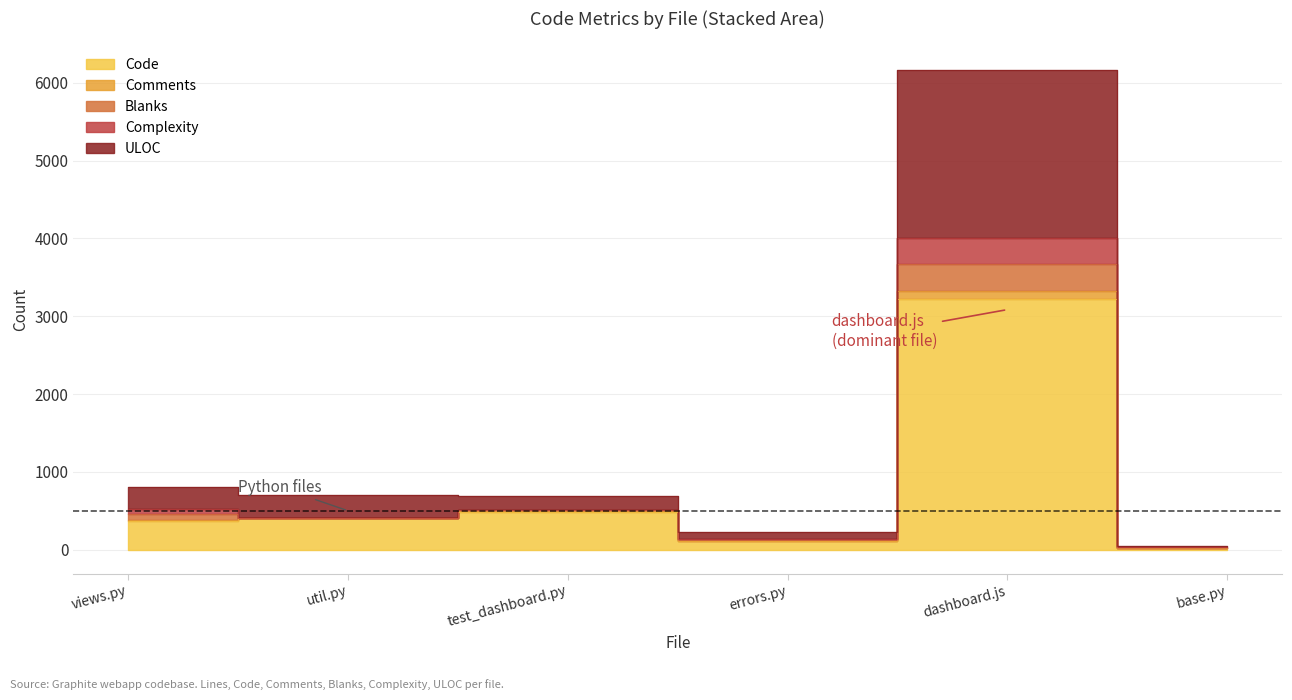

Rank the categories by Blanks value from highest to lowest.

dashboard.js, views.py, test_dashboard.py, util.py, errors.py, base.py